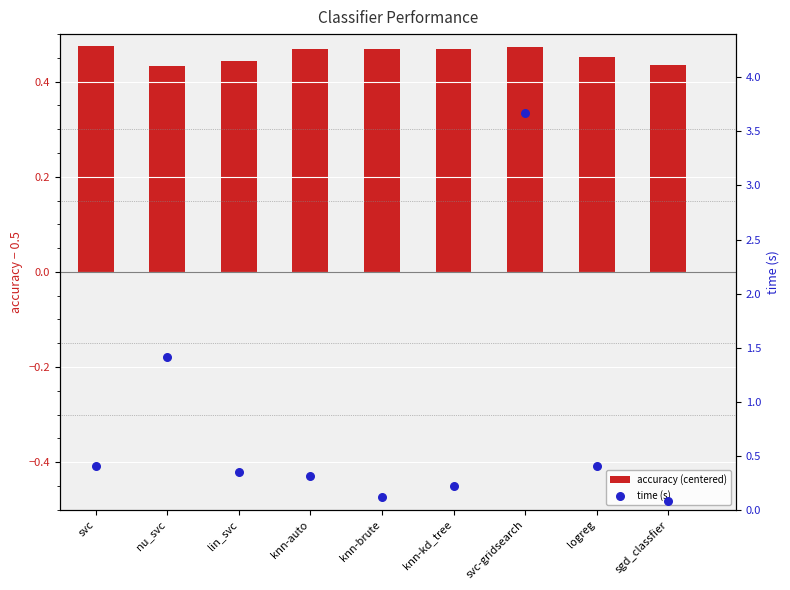

Which series reaches the minimum Y coordinate?

time (s)